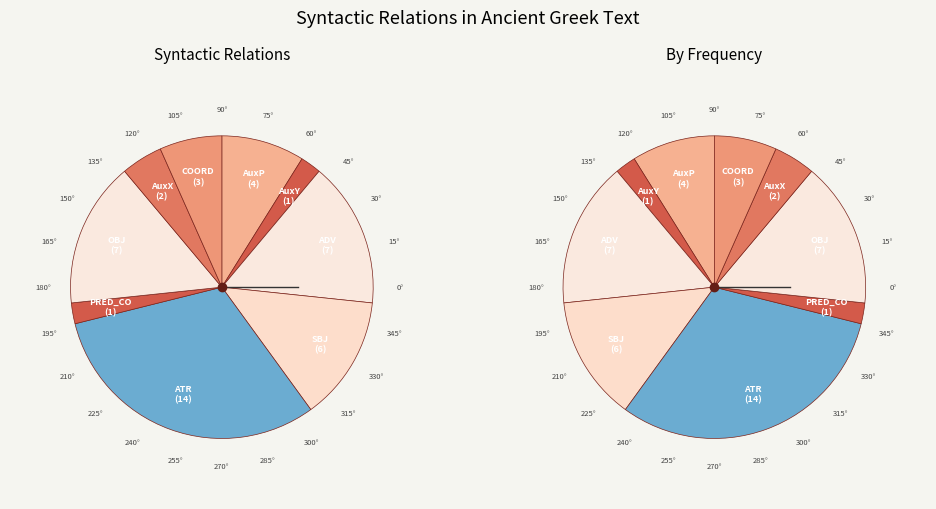

Is the sum of COORD and ATR greater than half?

No